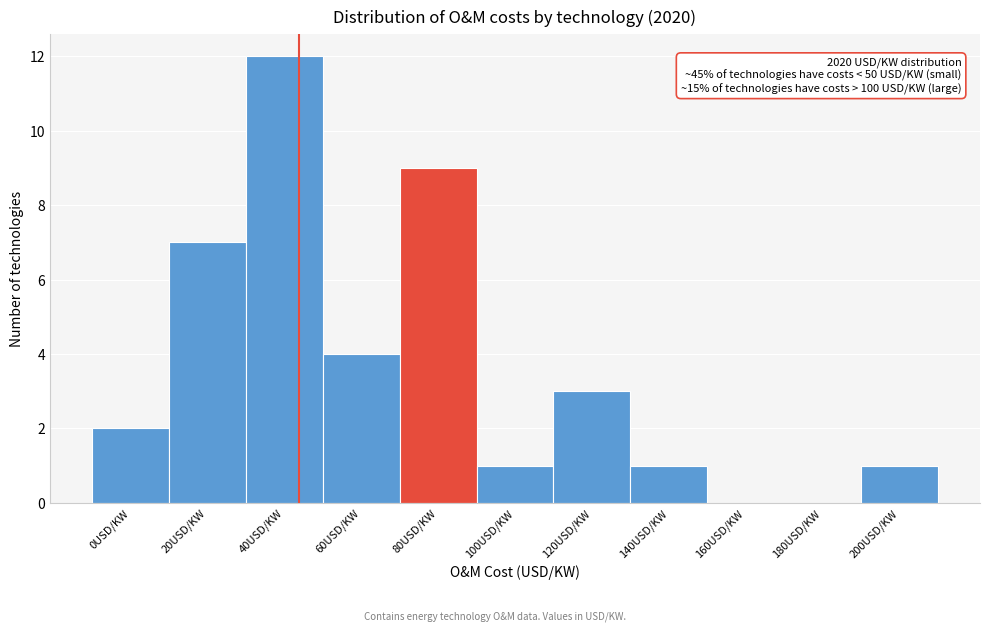

Reading right to left, extract all data points from this chart.

200USD/KW=1	180USD/KW=0	160USD/KW=0	140USD/KW=1	120USD/KW=3	100USD/KW=1	80USD/KW=9	60USD/KW=4	40USD/KW=12	20USD/KW=7	0USD/KW=2